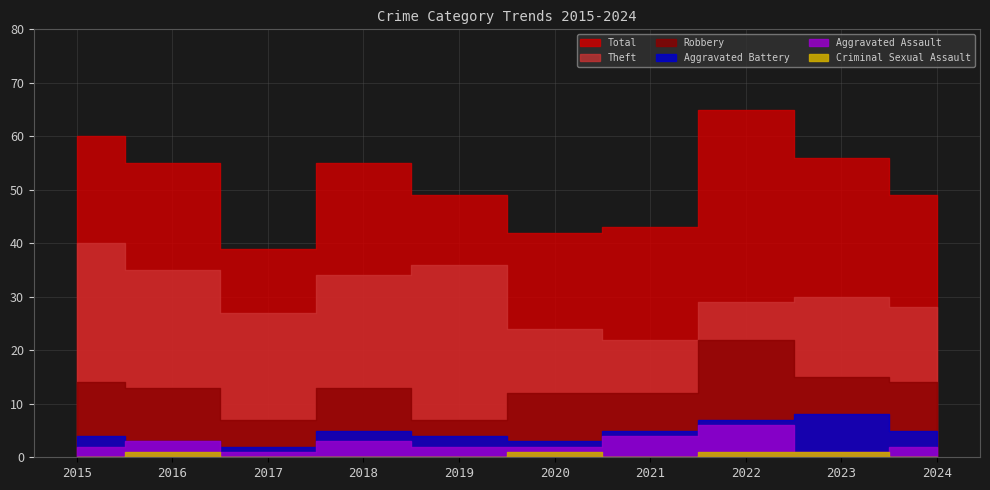

What is the difference between the Criminal Sexual Assault values at 2023 and 2018?

1